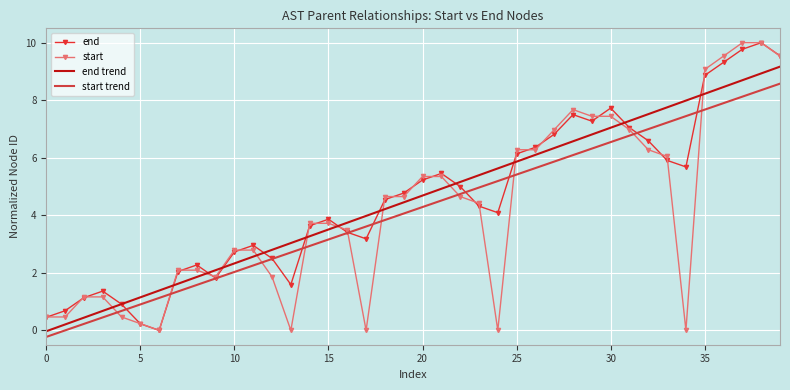

Where is end nearest to the value 5?

22